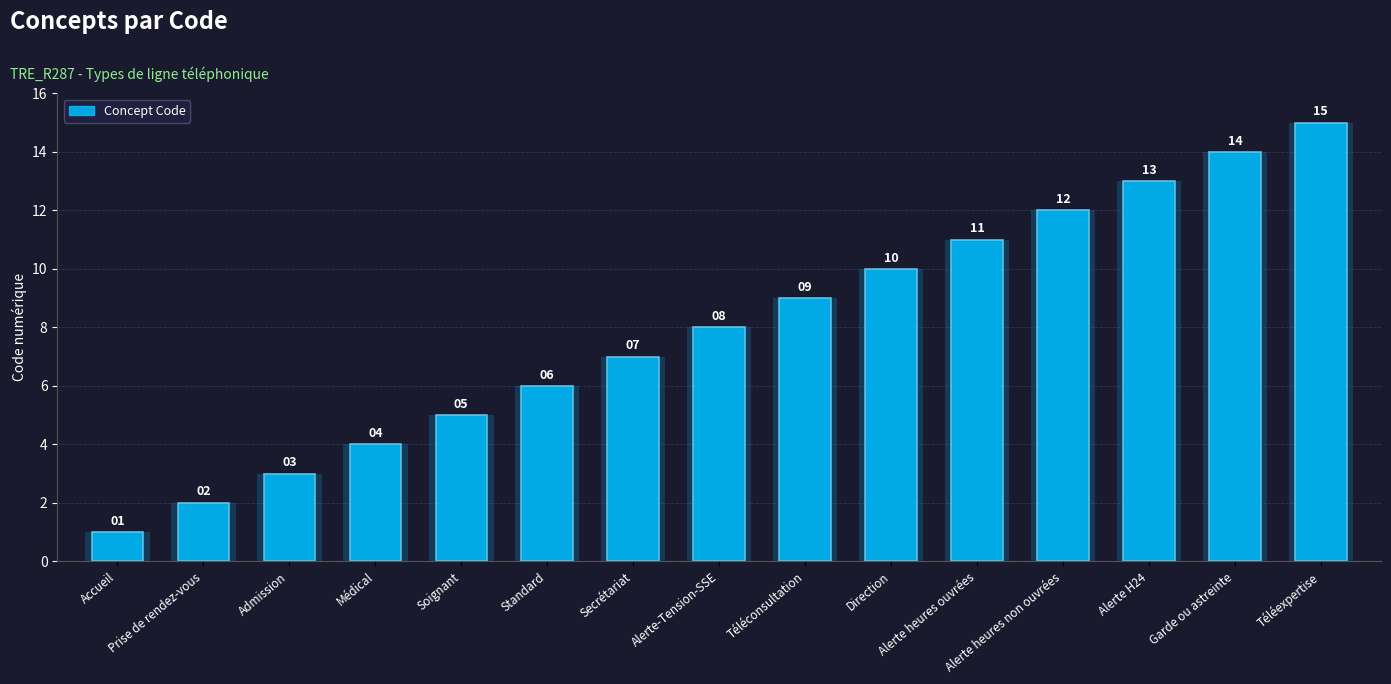

Which category has the lowest value across all series?

Accueil